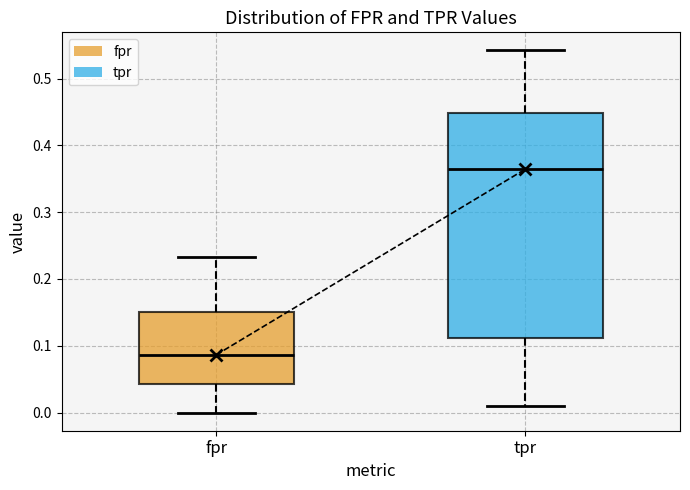

Where is the lower edge of the box for fpr on the y-axis? The values are not printed on the chart, so give them approximately, as read against the axis.

0.04